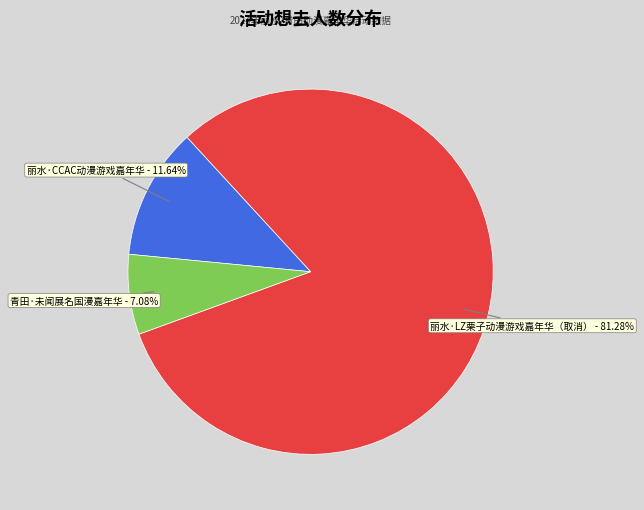

Is 丽水·LZ栗子动漫游戏嘉年华（取消） the majority of the pie?

Yes